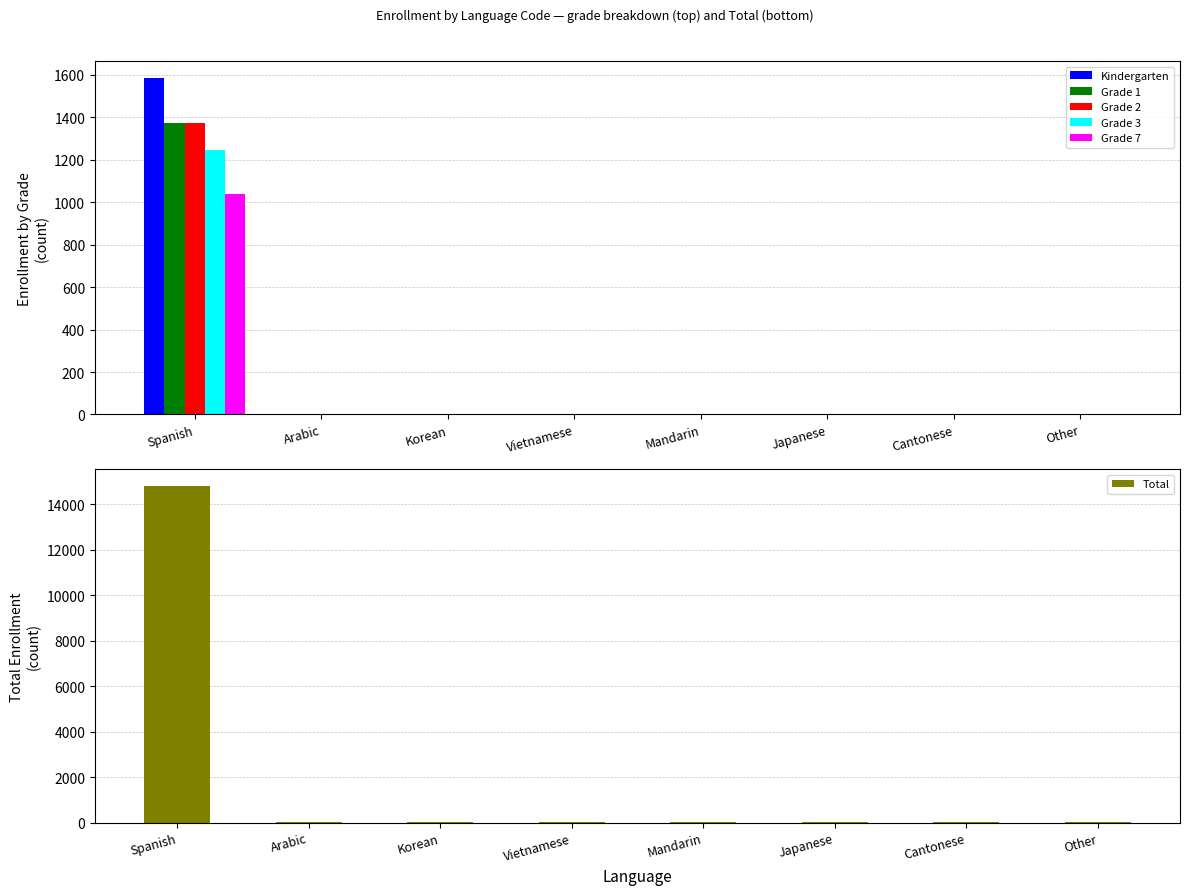

Reading left to right, list all the values displayed in this chart.

Kindergarten: 1585	2	1	0	2	0	0	0
Grade 1: 1371	0	2	4	0	1	2	0
Grade 2: 1372	1	0	0	1	1	1	1
Grade 3: 1248	0	1	1	0	1	0	0
Grade 7: 1041	2	0	0	0	0	0	0
Total: 14784	7	7	6	5	5	4	3